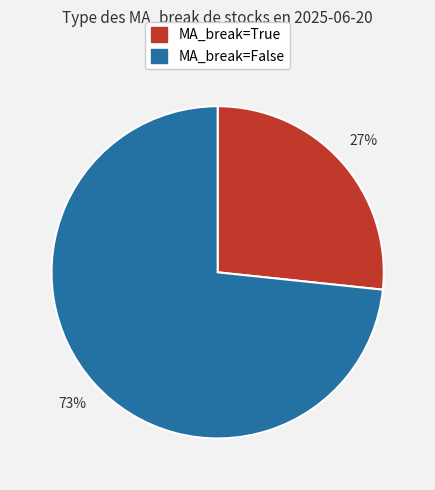

What percentage is the MA_break=False slice, to the nearest percent?

73%